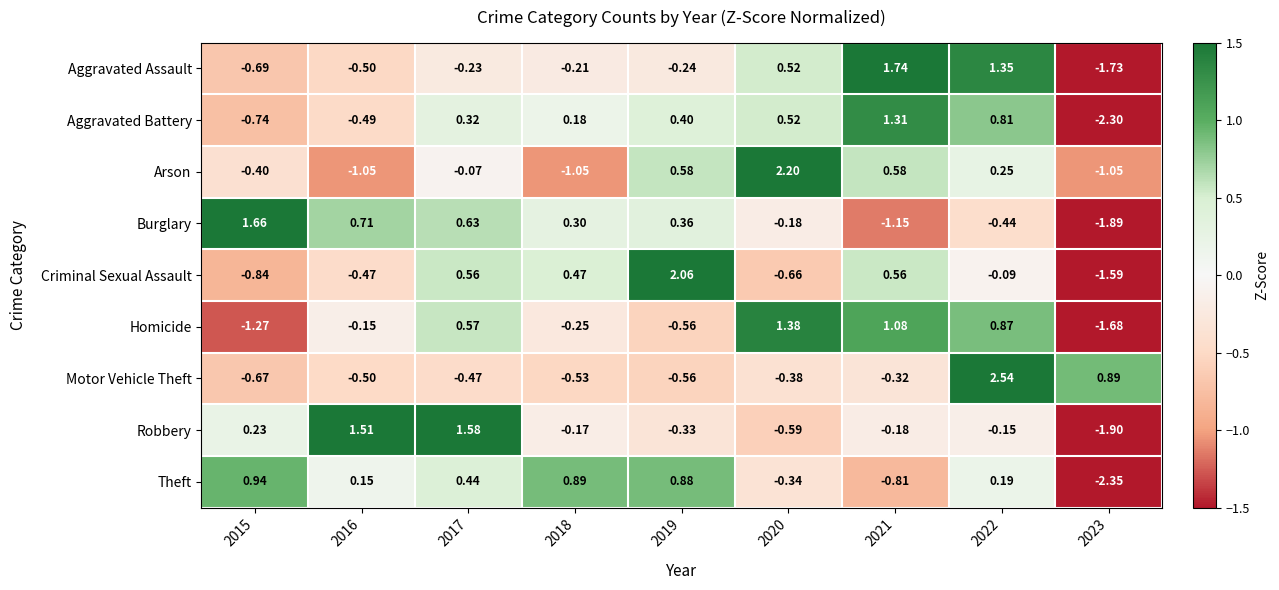

At how many categories does at least one series exceed 0?

9